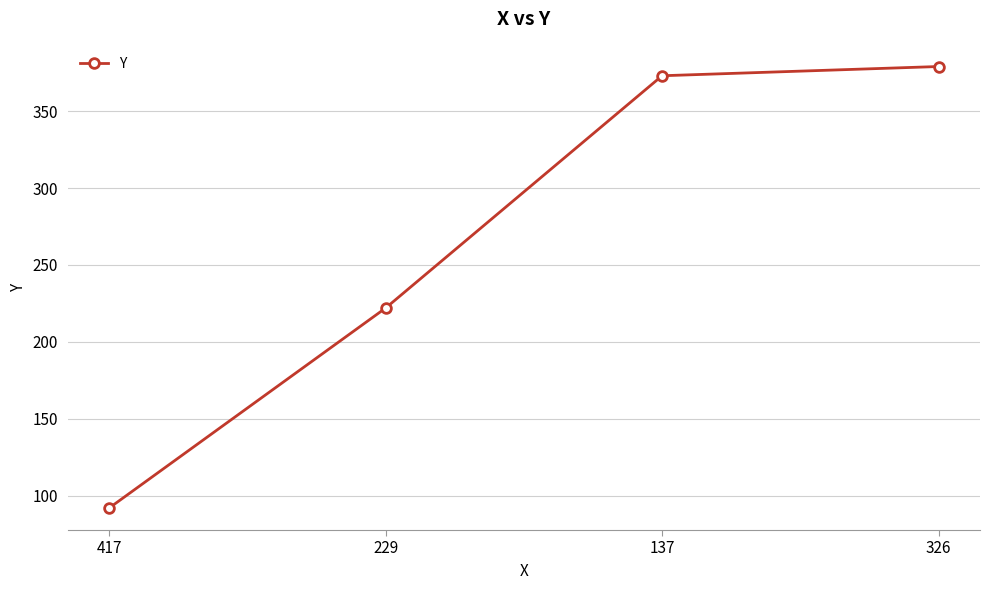

Where is the data nearest to the value 235?

229